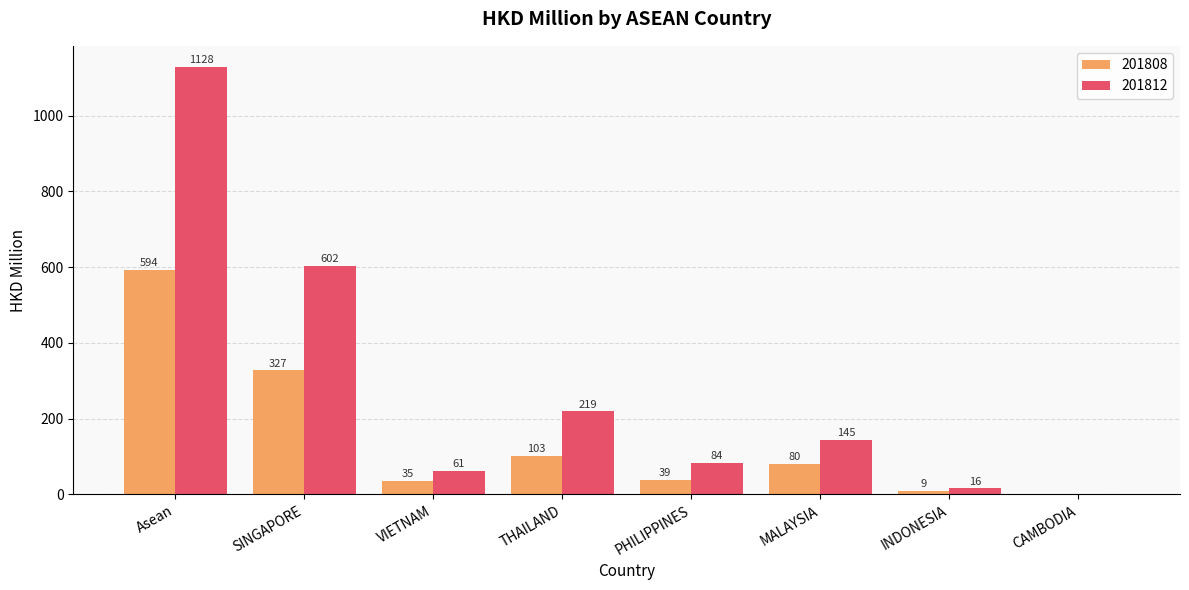

What is the spread (max minus min) of values at PHILIPPINES?

44.8